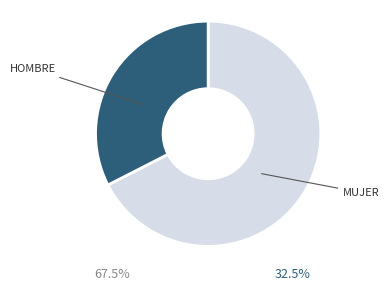

Does any single category account for the majority?

Yes